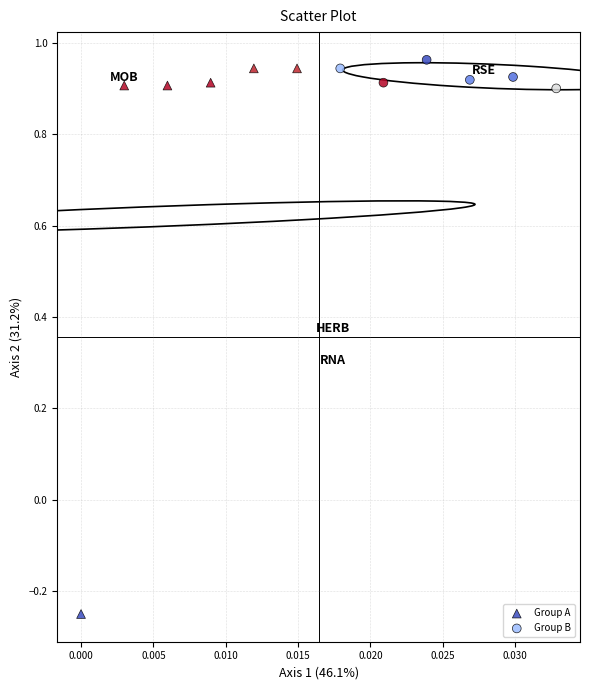

Which series contains the lowest Y value?

Group A